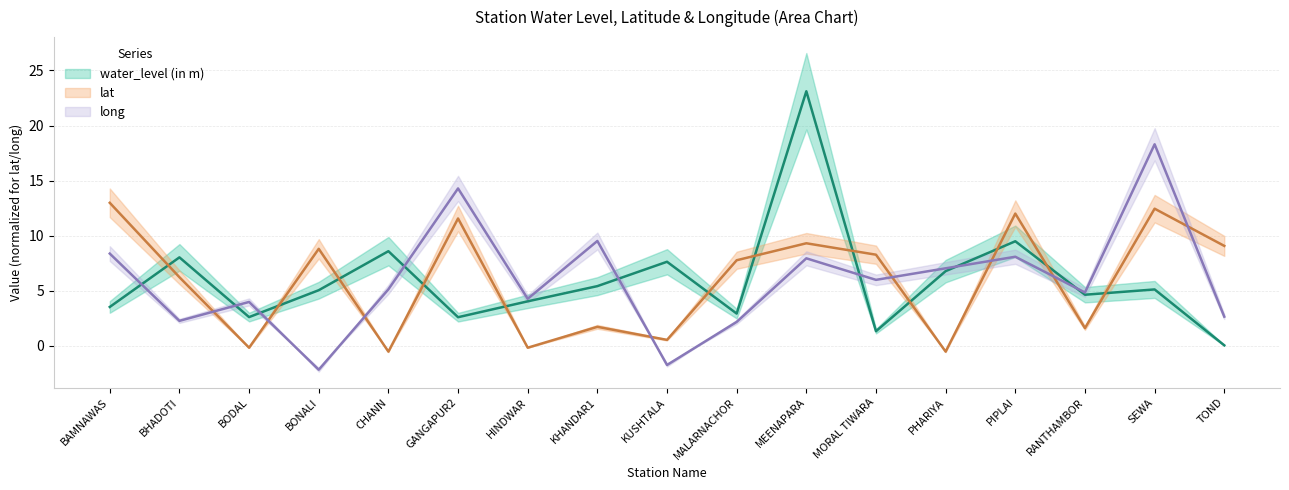

How many data points does each series have?

17